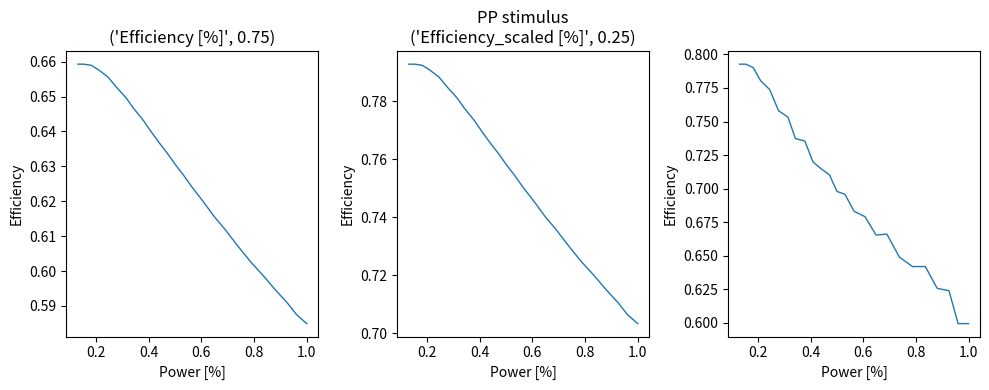

What is the sum of all Efficiency [%] values?

15.7